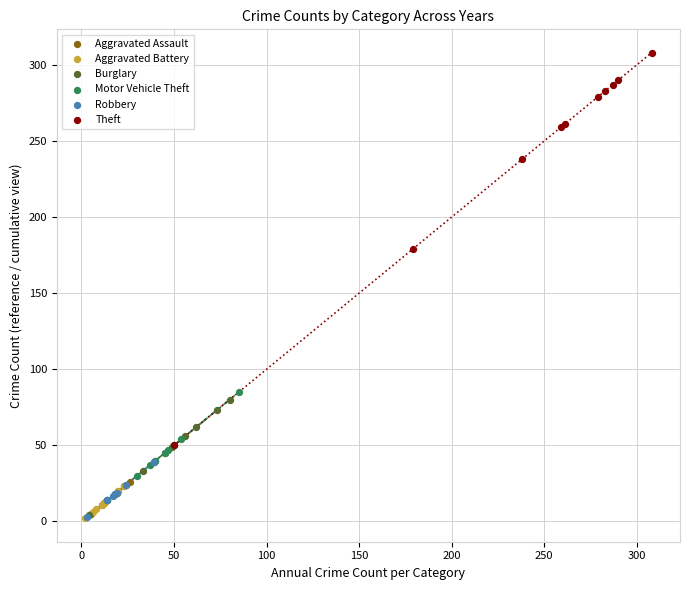

Which series has the largest Y range (max minus min)?

Theft